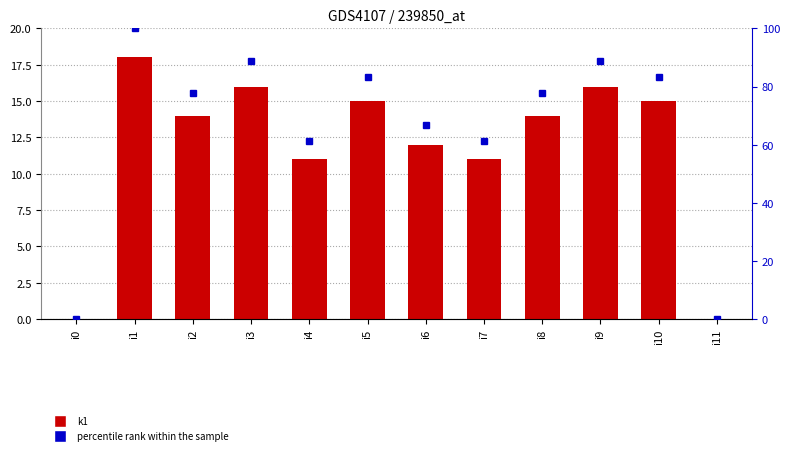

Which category has the lowest value in the percentile rank within the sample series?

i0